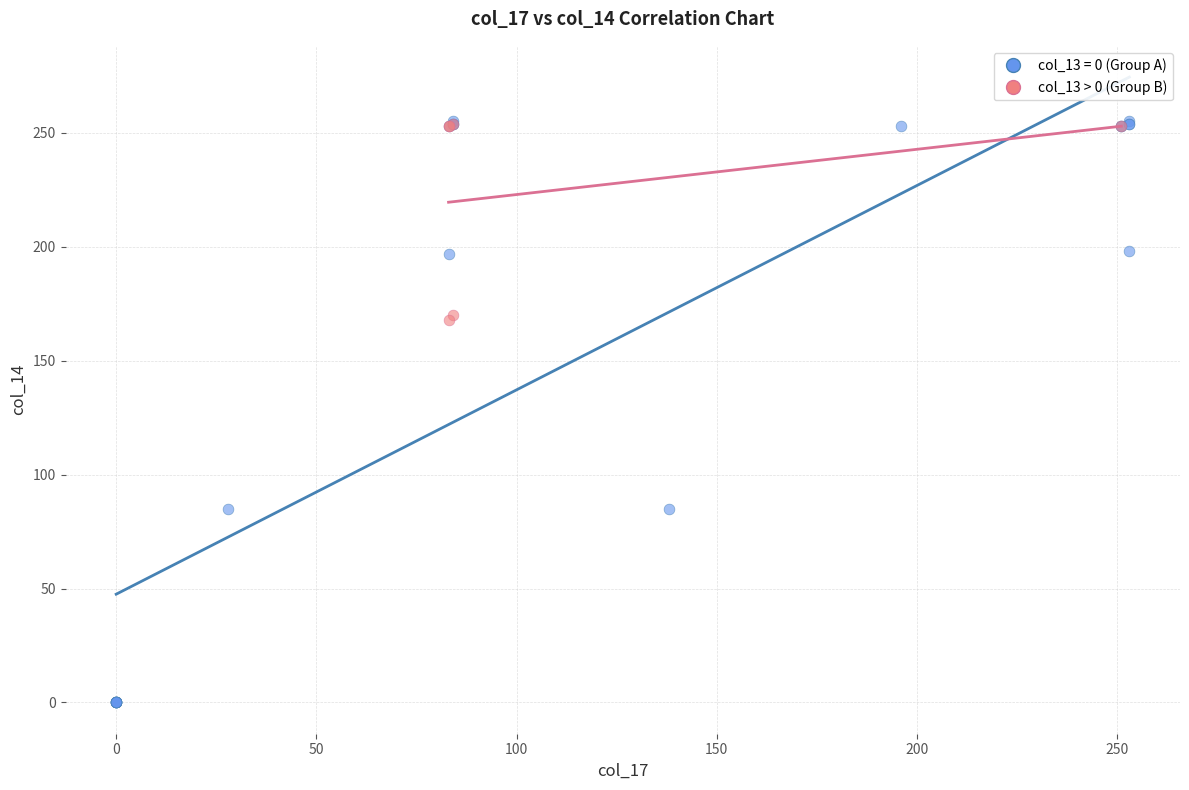

Which series reaches the minimum Y coordinate?

col_13 = 0 (Group A)